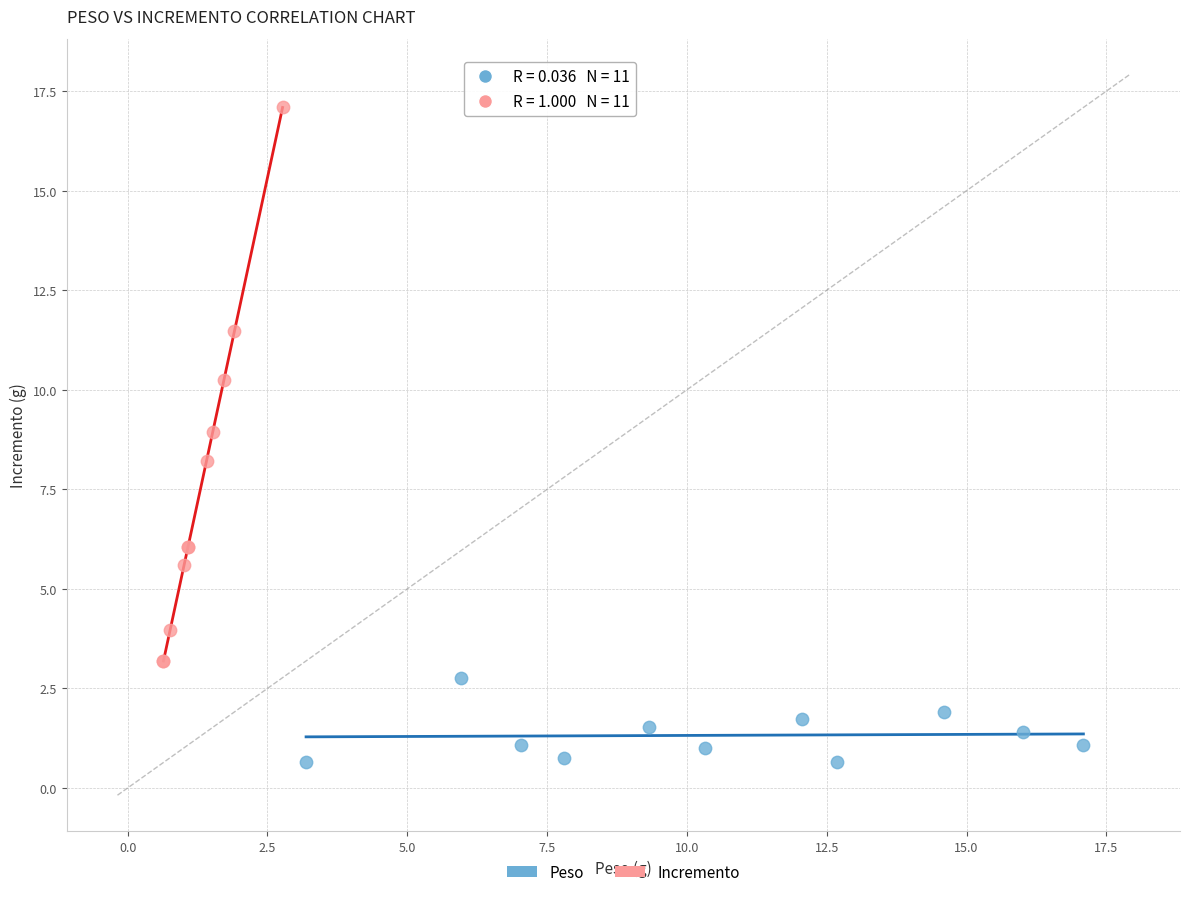

Which series contains the highest Y value?

Incremento